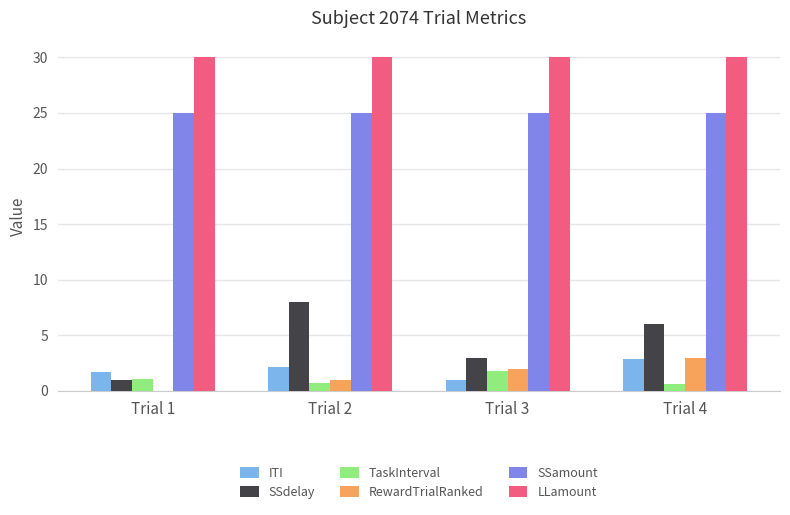

Between Trial 1 and Trial 4, which series saw the biggest shift?

SSdelay